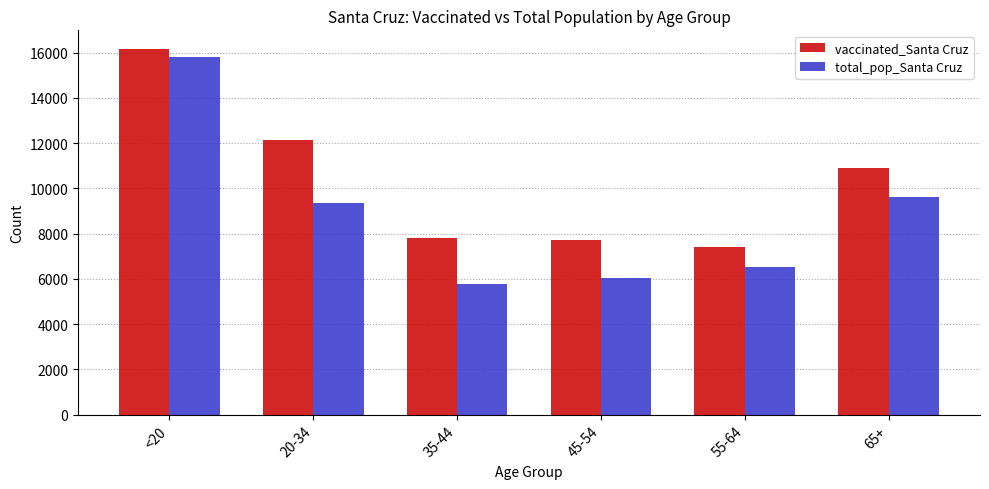

What is the difference between the total_pop_Santa Cruz values at <20 and 20-34?

6443